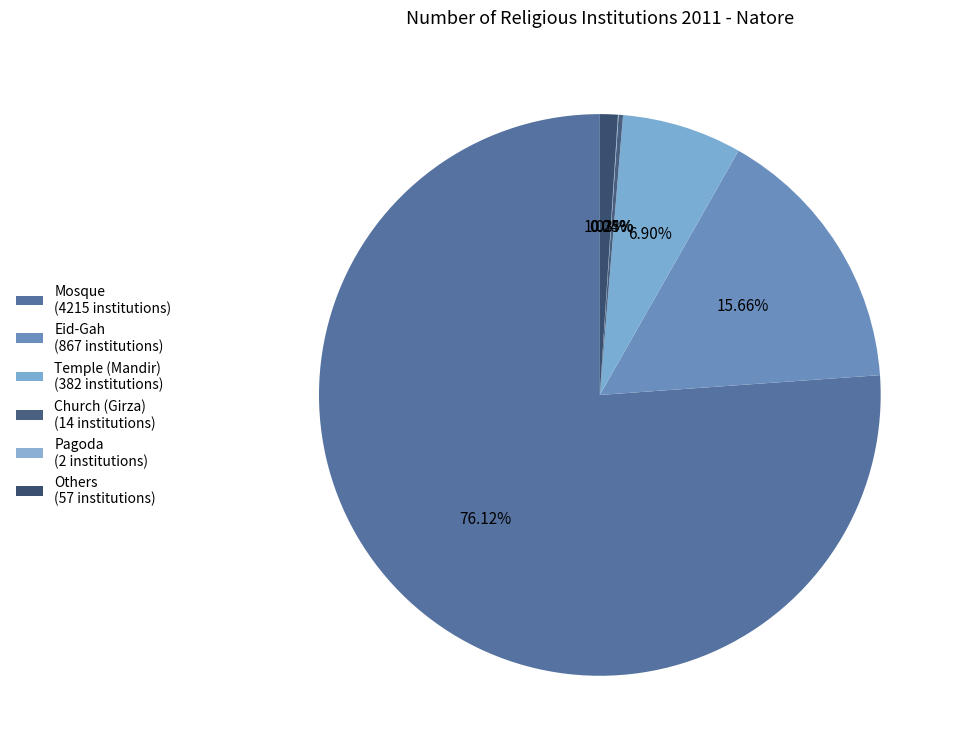

What percentage is NOT represented by Eid-Gah?

84.3%